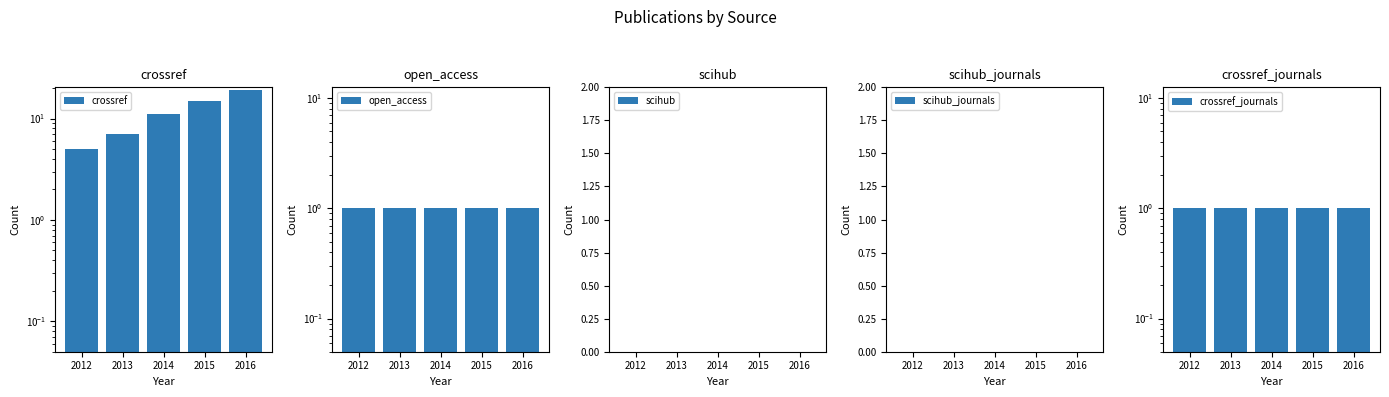

How many distinct data groups are displayed?

5